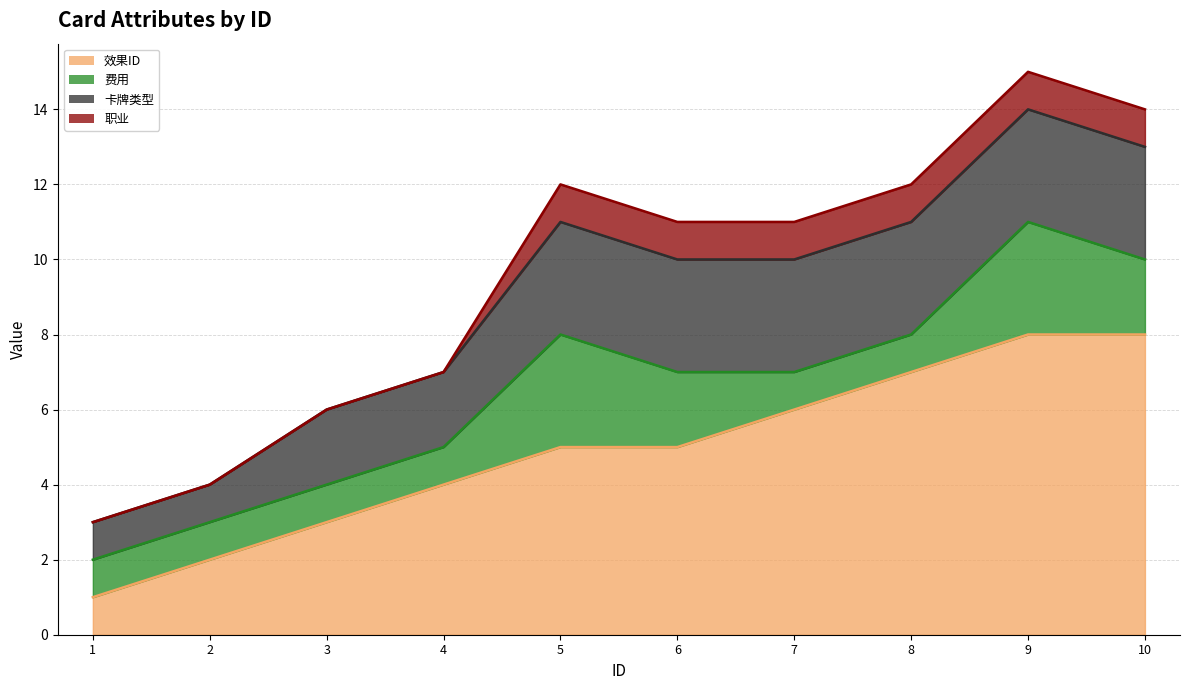

True or false: 职业 has a value of 0 at 6.

False